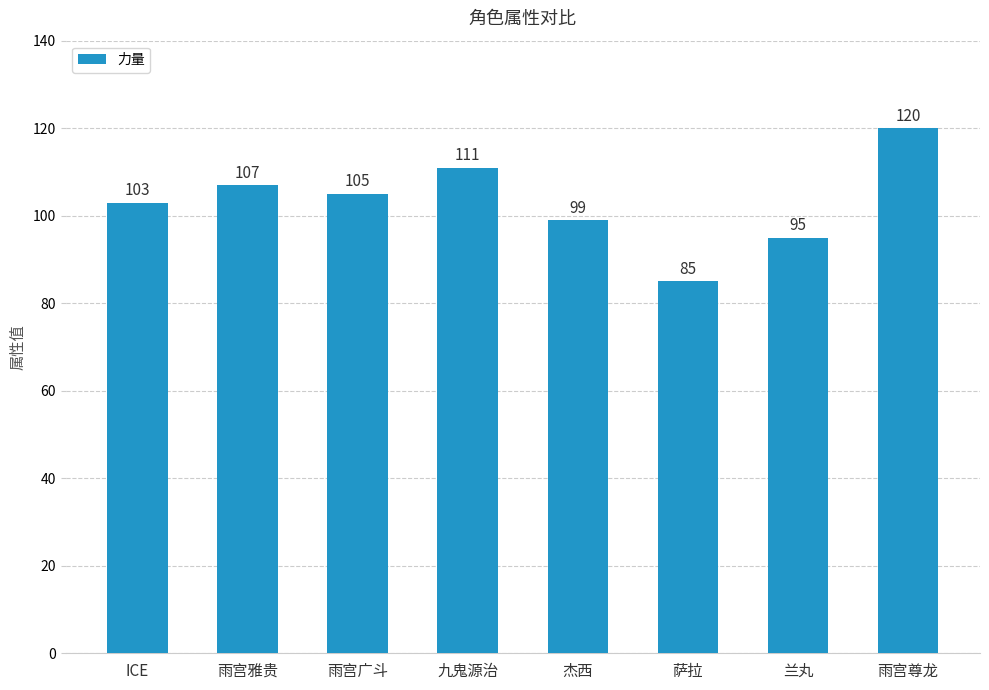

What is the difference between the maximum and second lowest values?

25